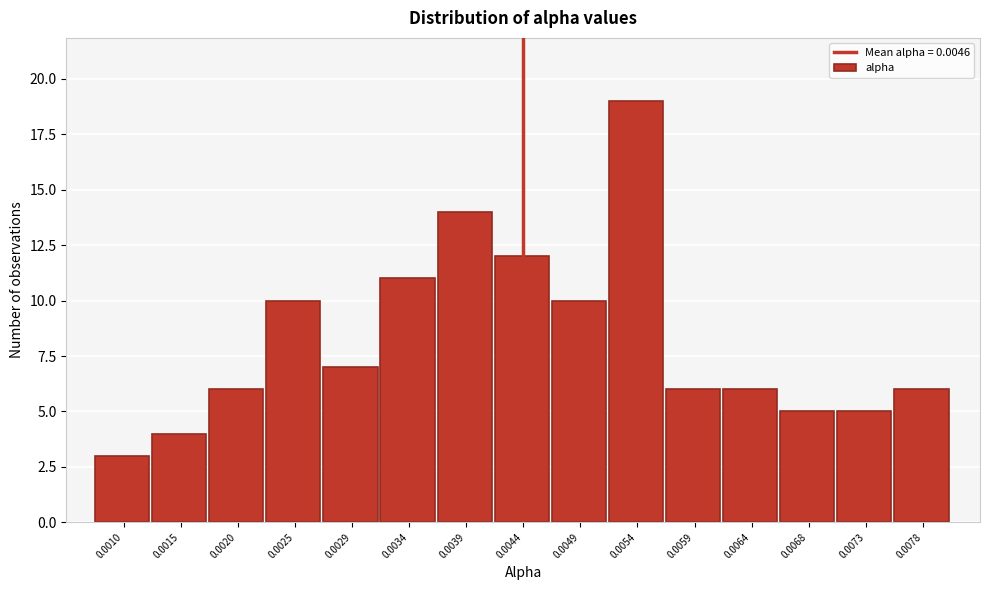

Reading left to right, transcribe all the data shown in this chart.

0.0010=3	0.0015=4	0.0020=6	0.0025=10	0.0029=7	0.0034=11	0.0039=14	0.0044=12	0.0049=10	0.0054=19	0.0059=6	0.0064=6	0.0068=5	0.0073=5	0.0078=6